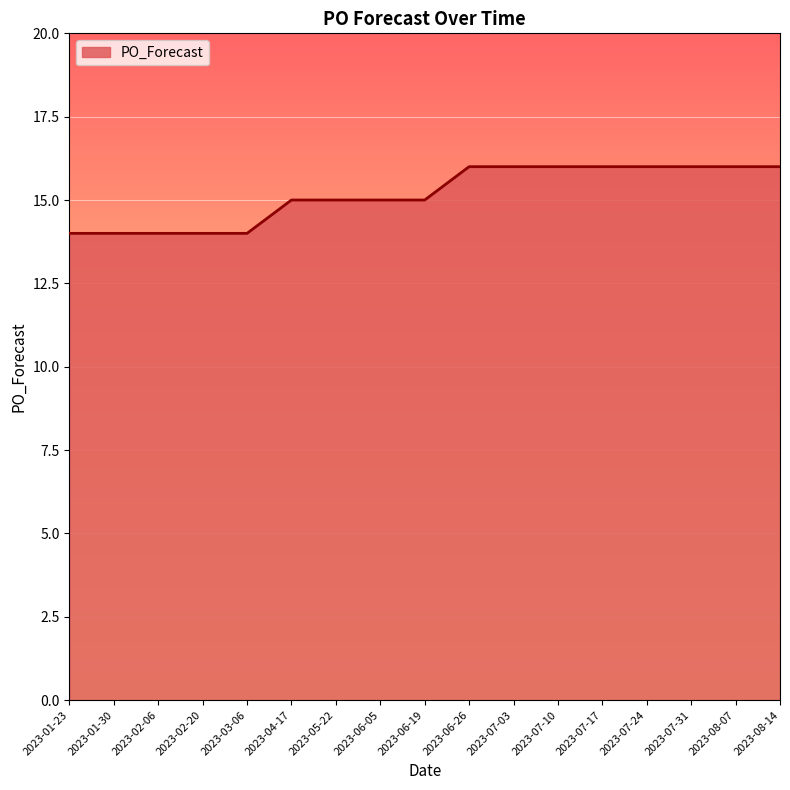

True or false: the data shows 21 at 2023-01-30.

False